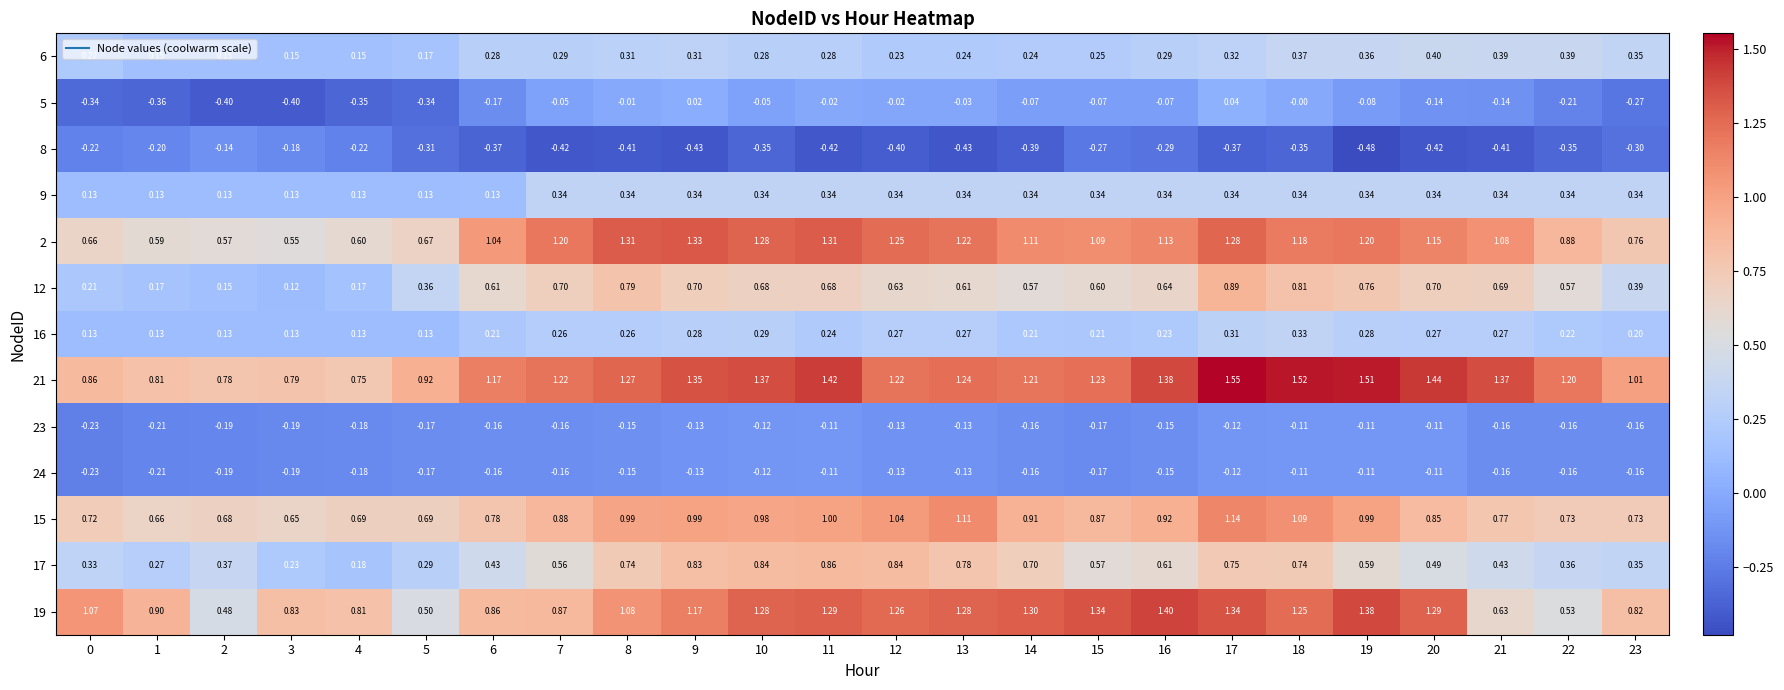

Is the value of 19 at 3 greater than the value of 16 at 15?

Yes